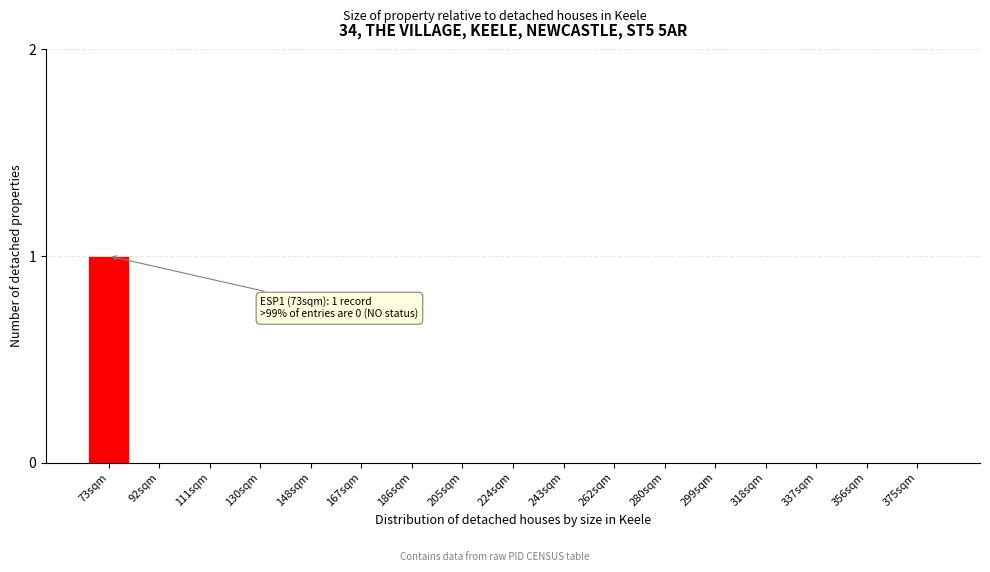

Reading left to right, extract all data points from this chart.

73sqm=1	92sqm=0	111sqm=0	130sqm=0	148sqm=0	167sqm=0	186sqm=0	205sqm=0	224sqm=0	243sqm=0	262sqm=0	280sqm=0	299sqm=0	318sqm=0	337sqm=0	356sqm=0	375sqm=0